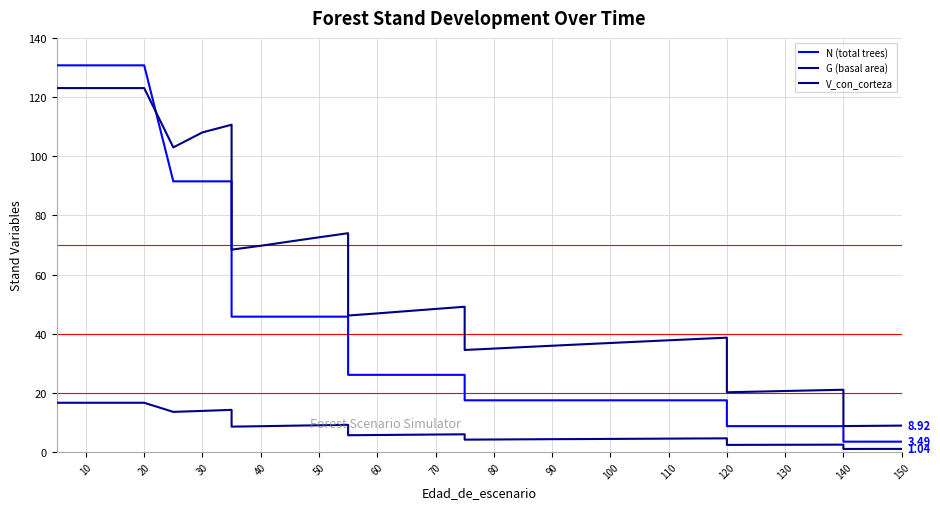

At how many categories does at least one series exceed 108?

7